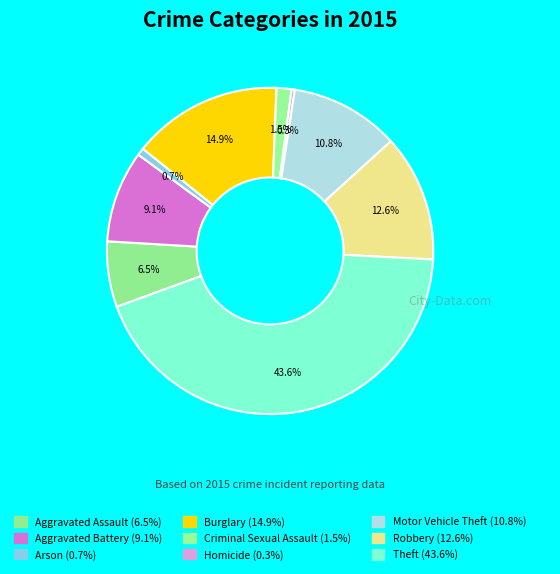

What percentage is the Burglary slice, to the nearest percent?

15%